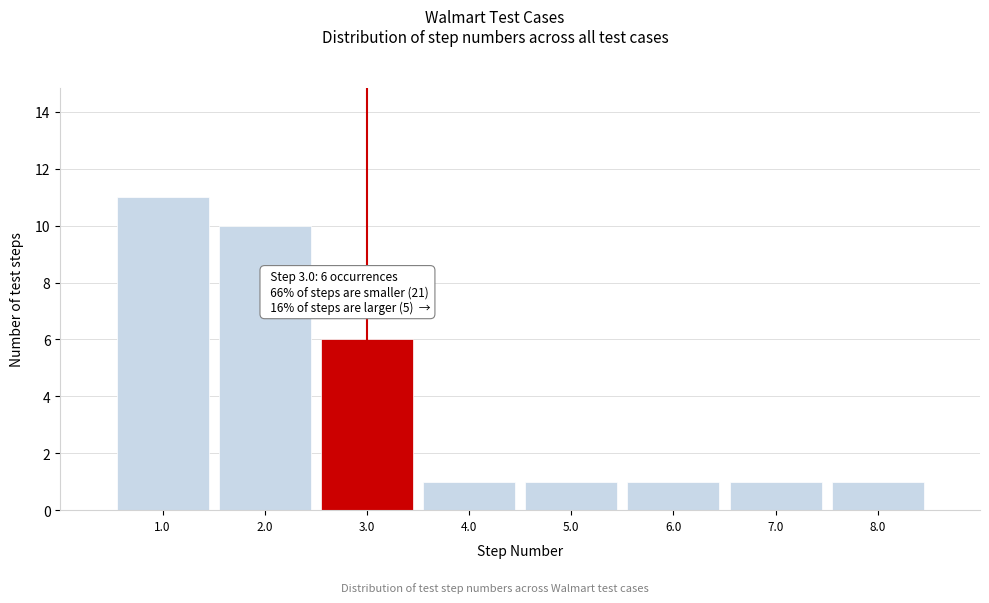

Which range on the x-axis has the tallest bar?

0.5 to 1.5